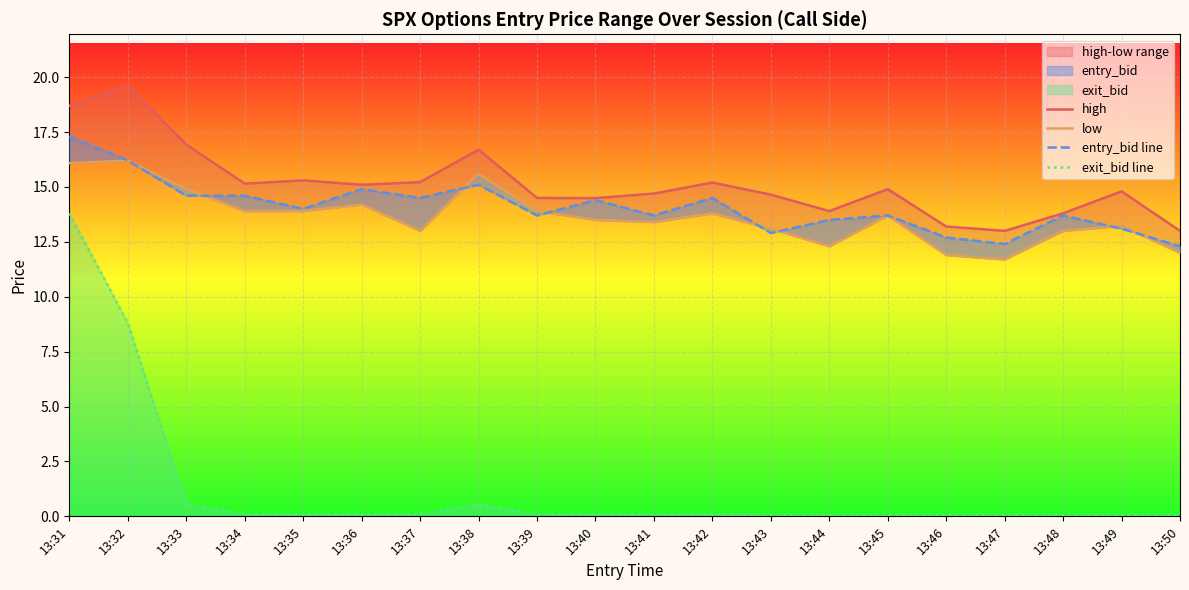

Between 13:38 and 13:40, which is larger?

13:38